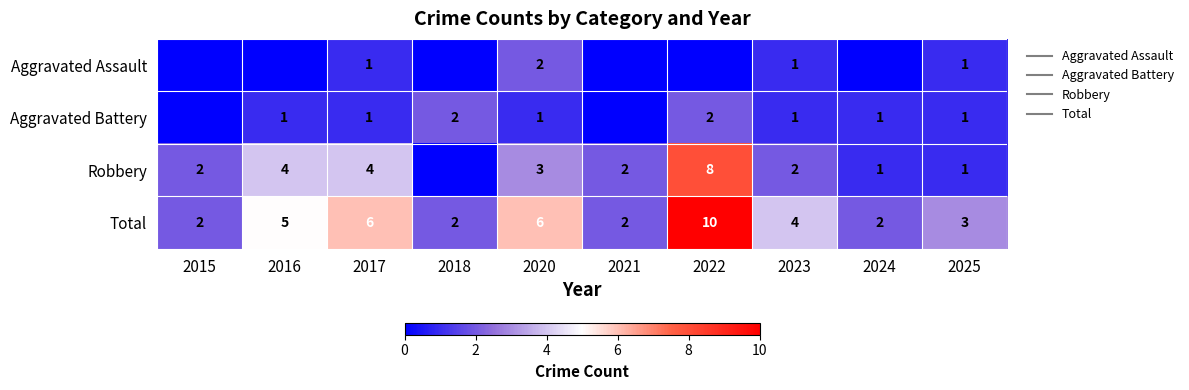

Rank the categories by Aggravated Assault value from highest to lowest.

2020, 2017, 2023, 2025, 2015, 2016, 2018, 2021, 2022, 2024